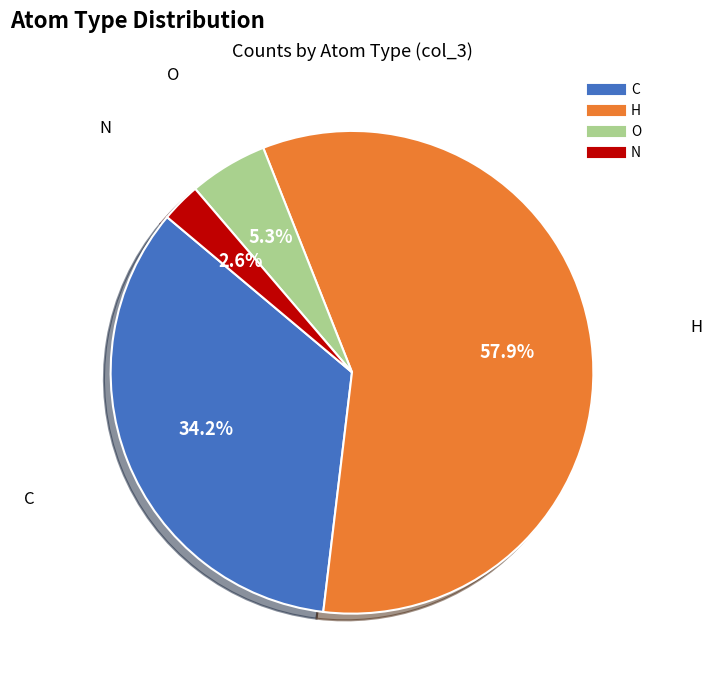

What is the ratio of the value at C to the value at H?

0.6